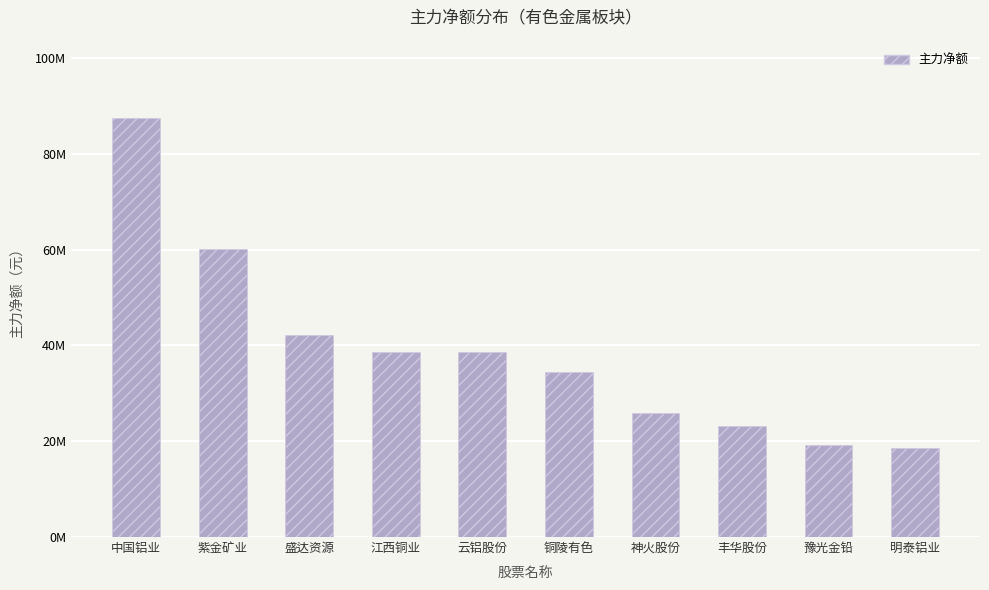

What is the approximate value at 神火股份?

25990915